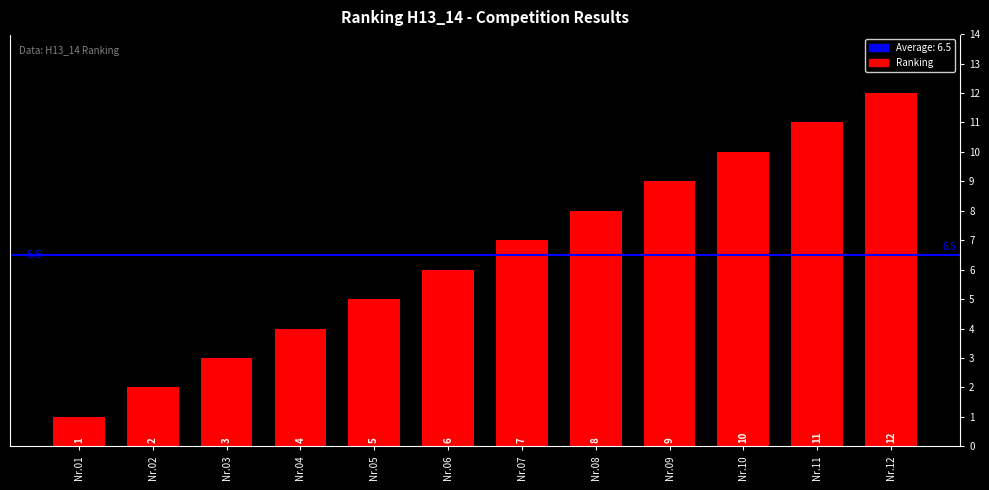

Rank the categories by value from lowest to highest.

Nr.01, Nr.02, Nr.03, Nr.04, Nr.05, Nr.06, Nr.07, Nr.08, Nr.09, Nr.10, Nr.11, Nr.12